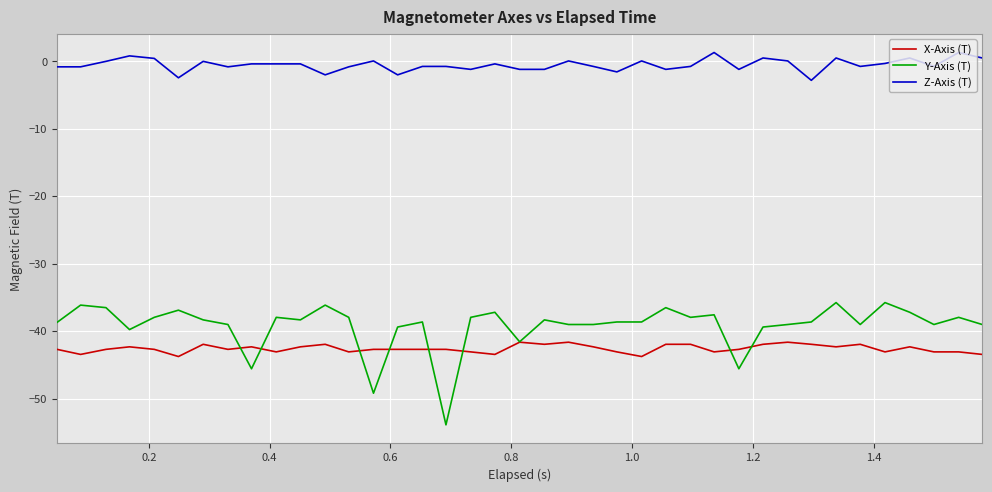

True or false: X-Axis (T) and Z-Axis (T) intersect in this chart.

False